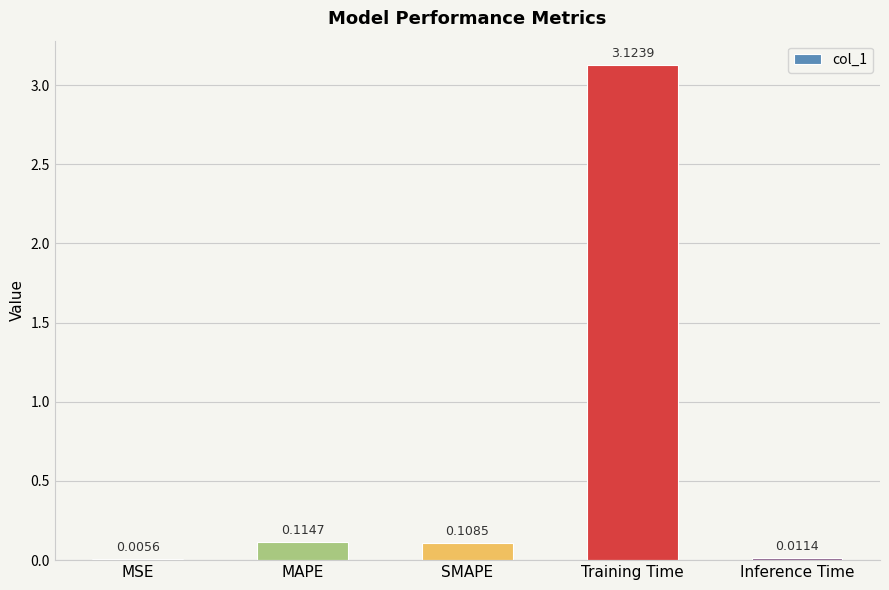

What is the change in value from MSE to Training Time?

+3.1